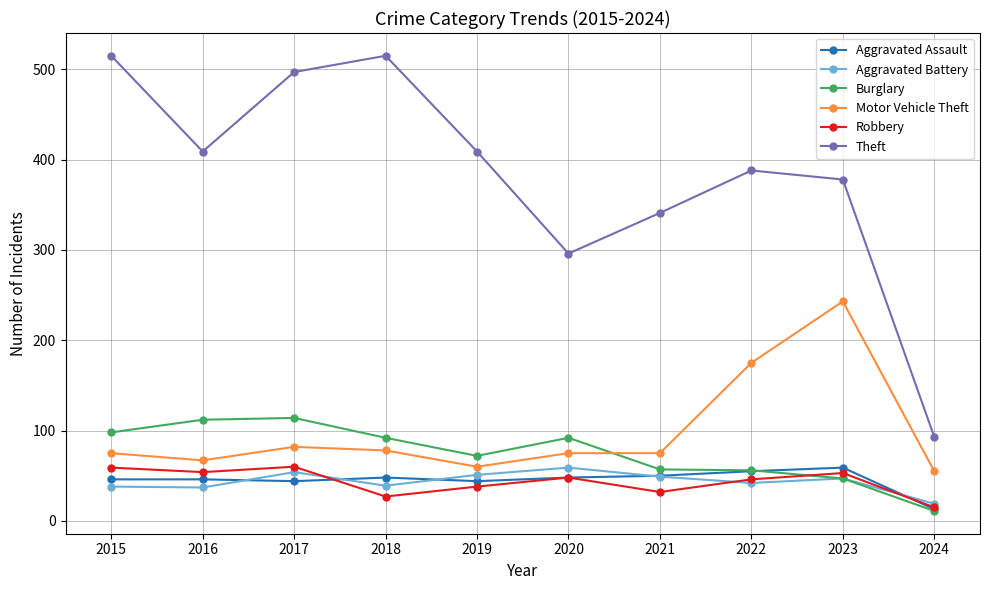

Which category has the lowest value in the Robbery series?

2024